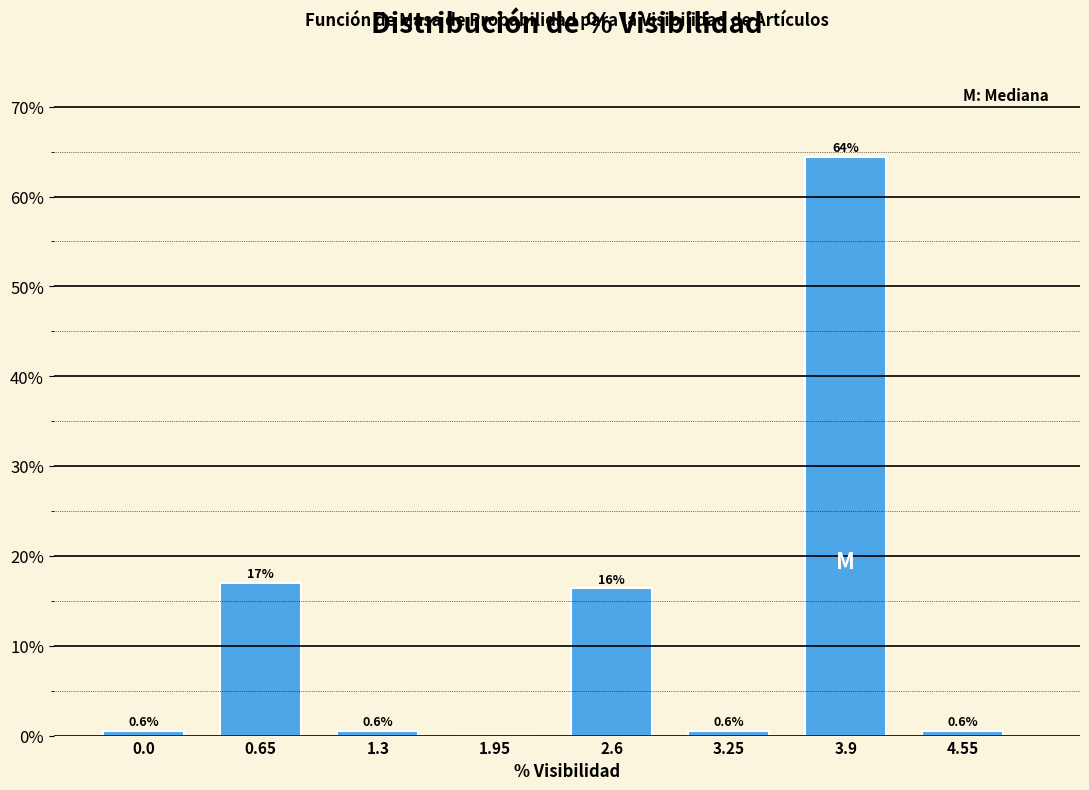

Reading left to right, extract all data points from this chart.

0.0=0.6	0.65=16.9	1.3=0.6	1.95=0.0	2.6=16.4	3.25=0.6	3.9=64.4	4.55=0.6